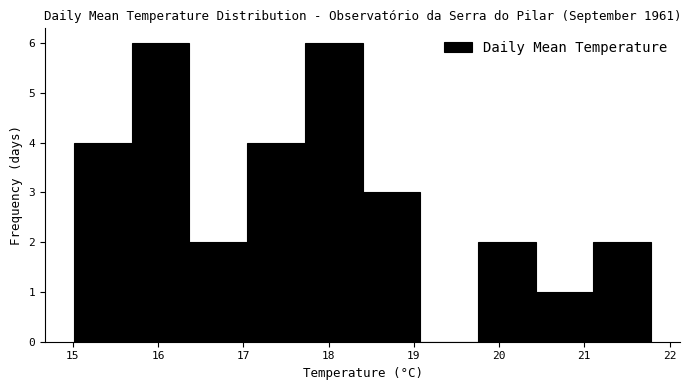

Reading left to right, list every bar in this chart as the range it spans on the x-axis followed by its height. Neither the bar edges nor the heights are printed on the chart, so give them approximately, as read against the axes.

15.0 to 15.7: 4
15.7 to 16.4: 6
16.4 to 17.0: 2
17.0 to 17.7: 4
17.7 to 18.4: 6
18.4 to 19.1: 3
19.1 to 19.8: 0
19.8 to 20.4: 2
20.4 to 21.1: 1
21.1 to 21.8: 2